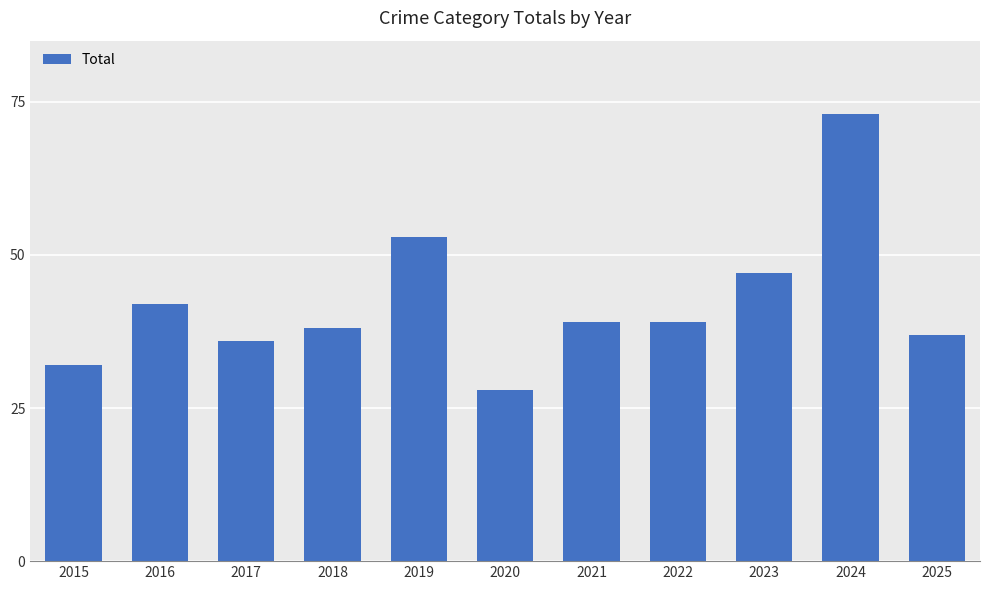

What is the value of the 10th bar from the left?

73